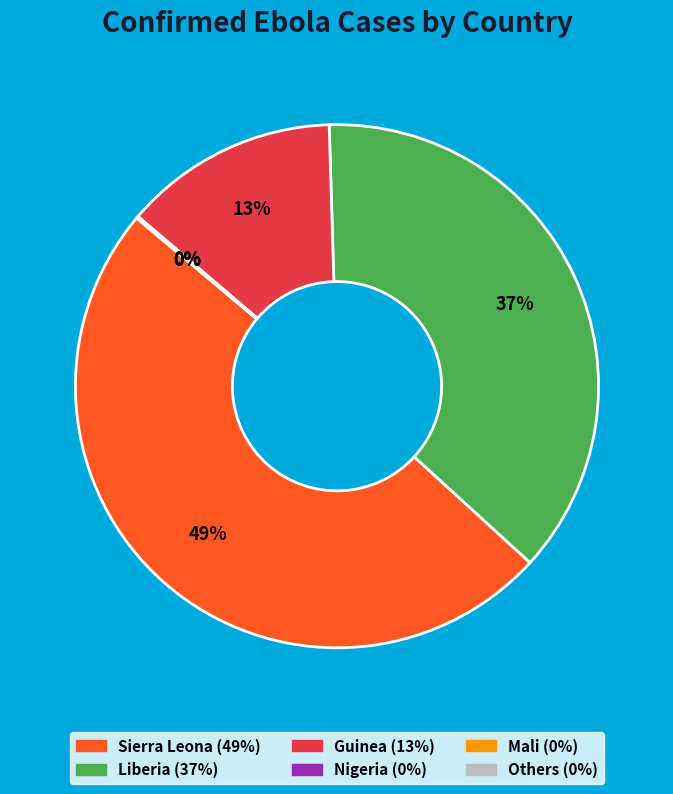

Is there a majority slice in this chart?

No